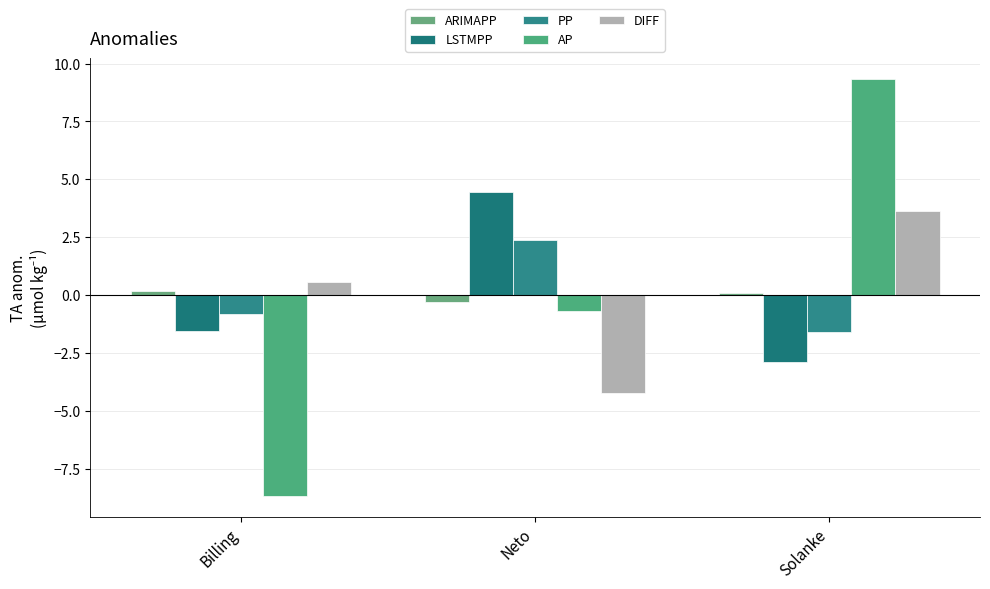

Read the PP value at Billing.

-0.8